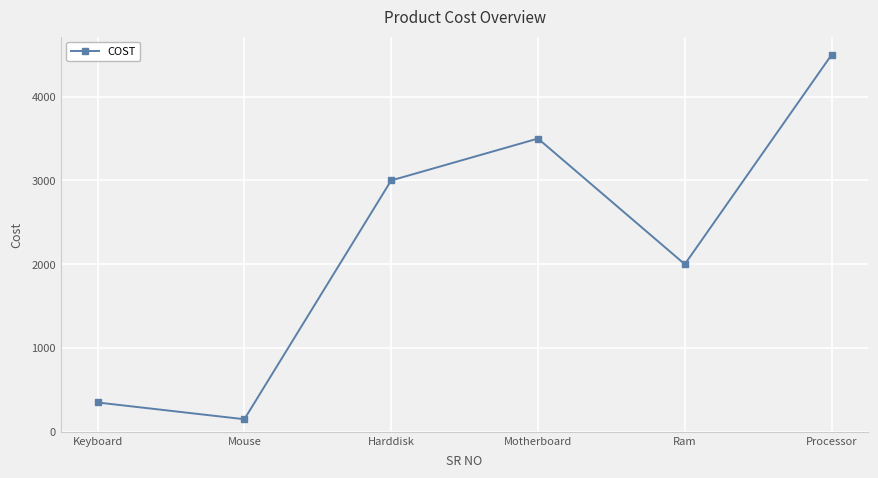

The value at Processor is 4500. True or false?

True